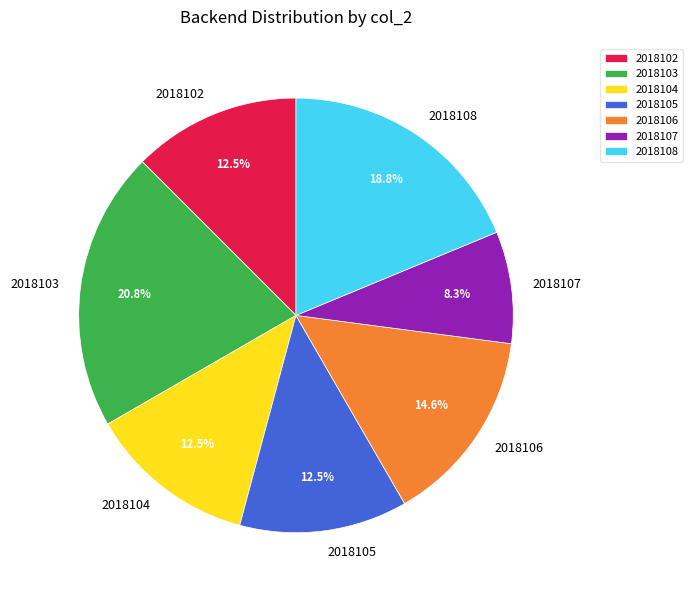

Does 2018108 represent more than half of the total?

No